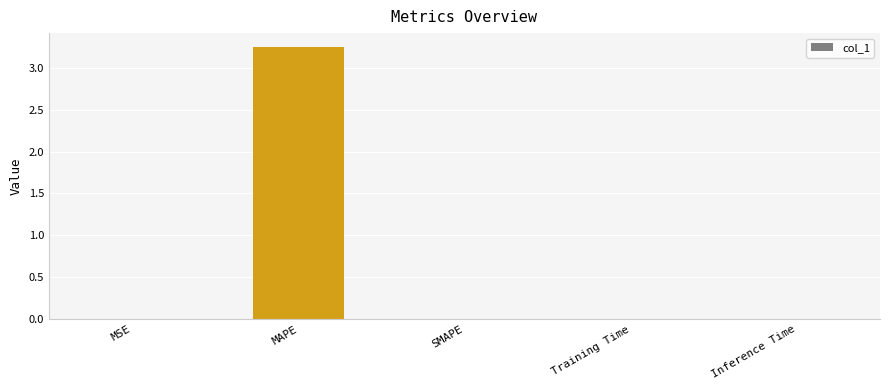

The value at MSE is 0.0. True or false?

True